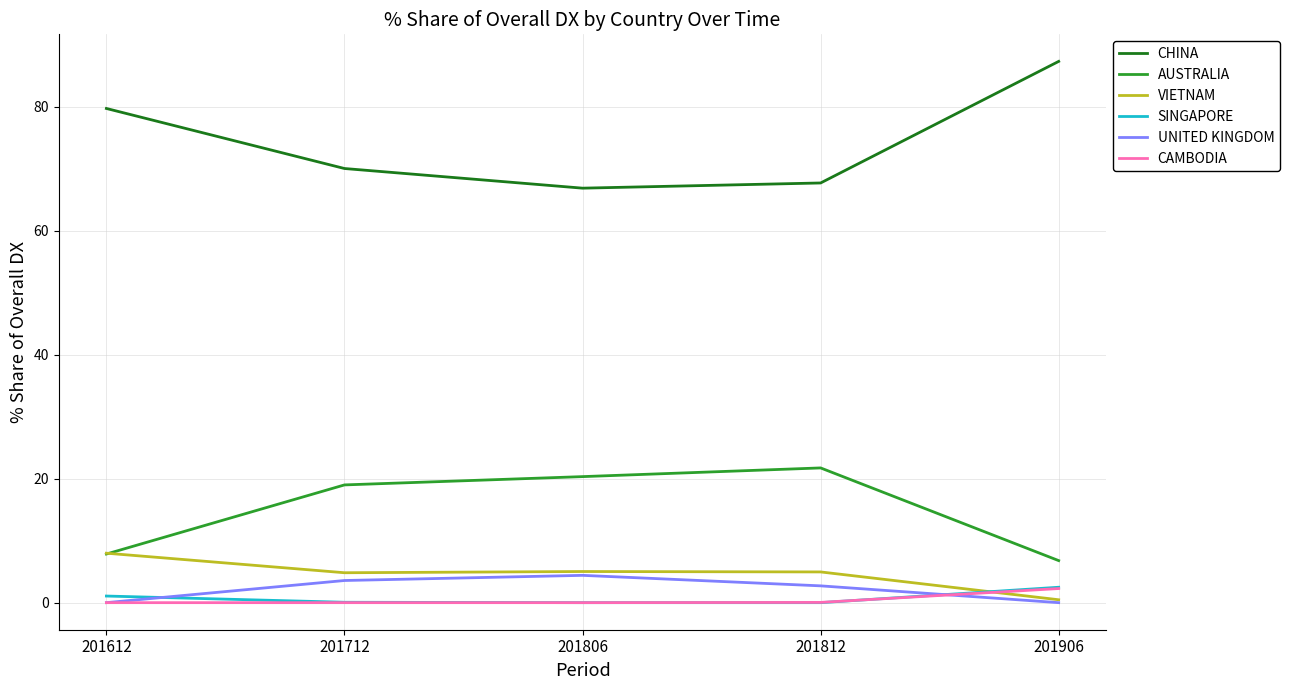

Is it true that VIETNAM equals 12.9 at 201612?

False